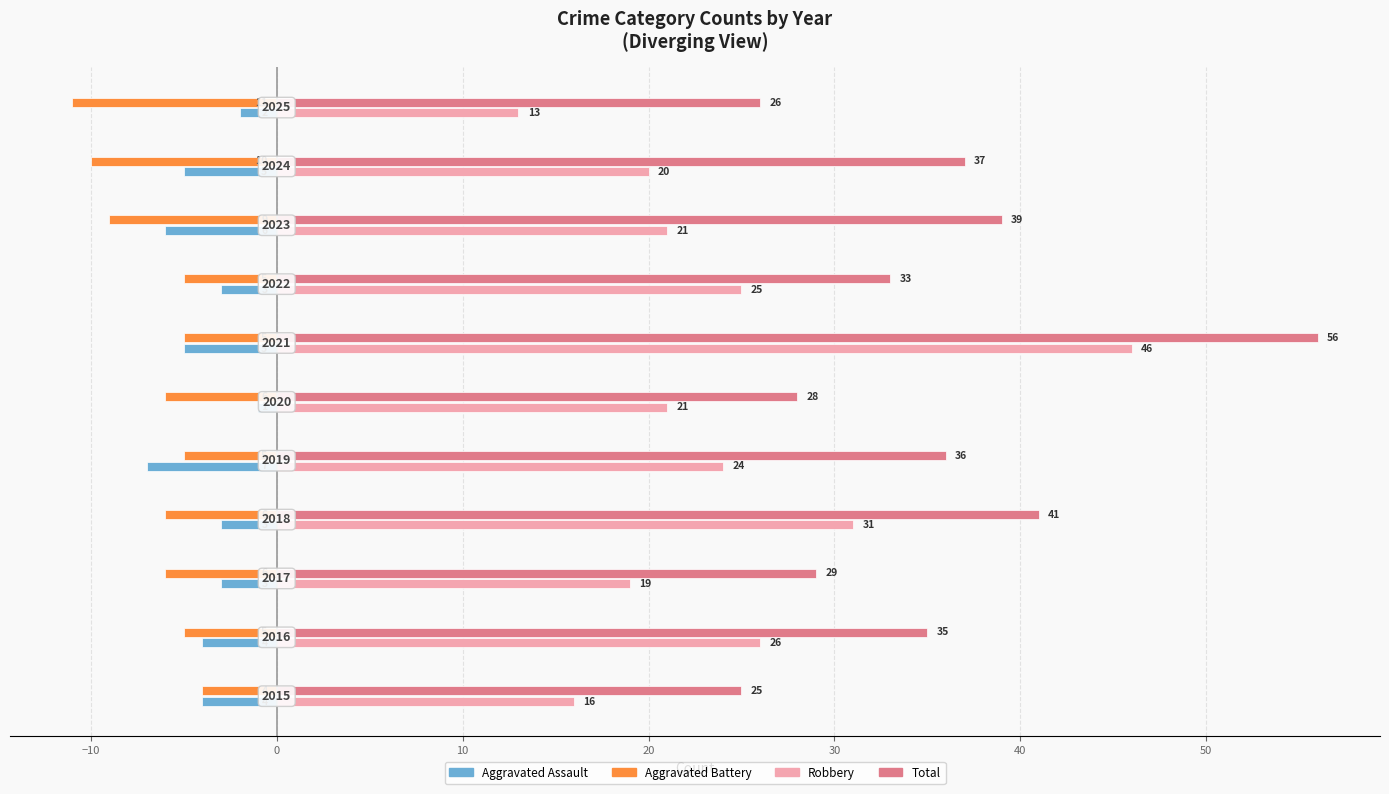

What are all the series names shown in the legend?

Aggravated Assault, Aggravated Battery, Robbery, Total